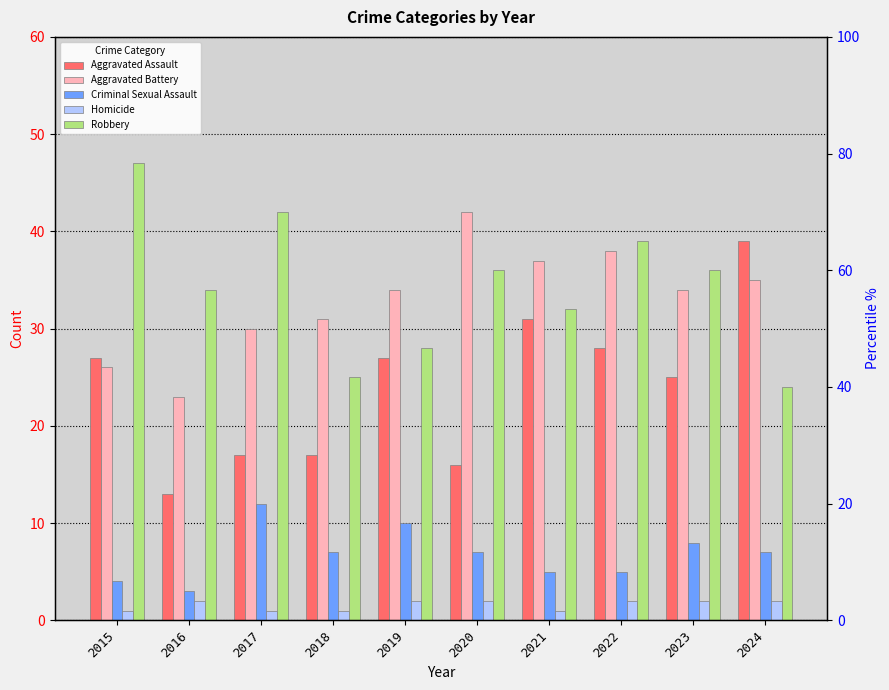

What is the value of the Aggravated Assault bar at the 1st from the left?

27